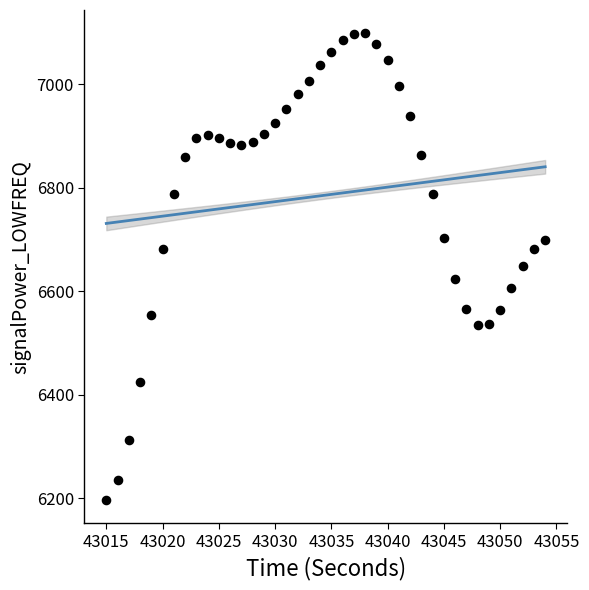

What is the range of Y values (max minus min)?

902.2